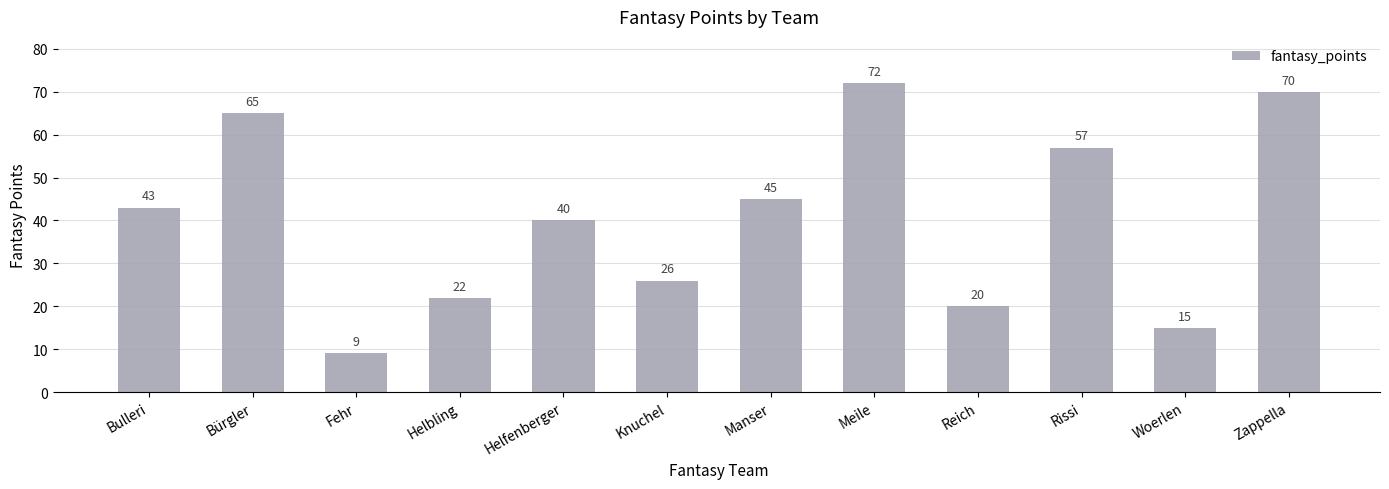

Rank the categories by value from lowest to highest.

Fehr, Woerlen, Reich, Helbling, Knuchel, Helfenberger, Bulleri, Manser, Rissi, Bürgler, Zappella, Meile